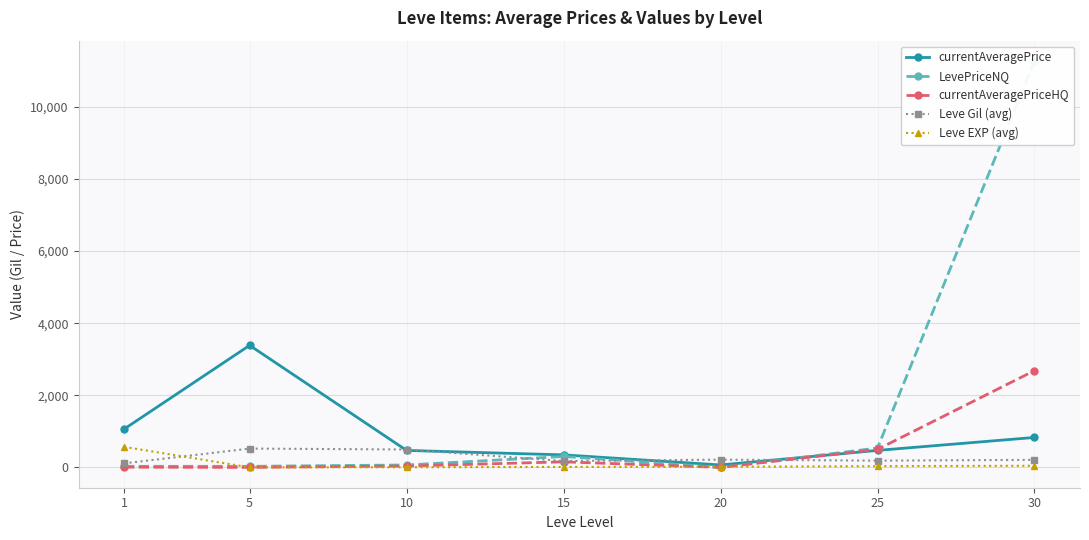

At 25, list the series in order from largest to smallest.

LevePriceNQ, currentAveragePriceHQ, currentAveragePrice, Leve Gil (avg), Leve EXP (avg)